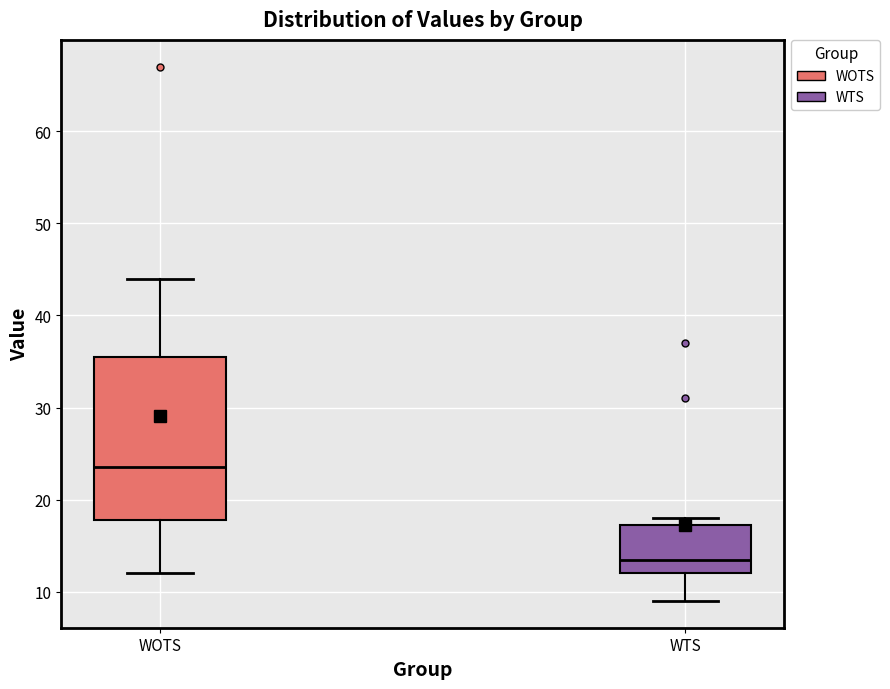

Where does the median line of the box for WTS sit on the y-axis? The values are not printed on the chart, so give them approximately, as read against the axis.

14